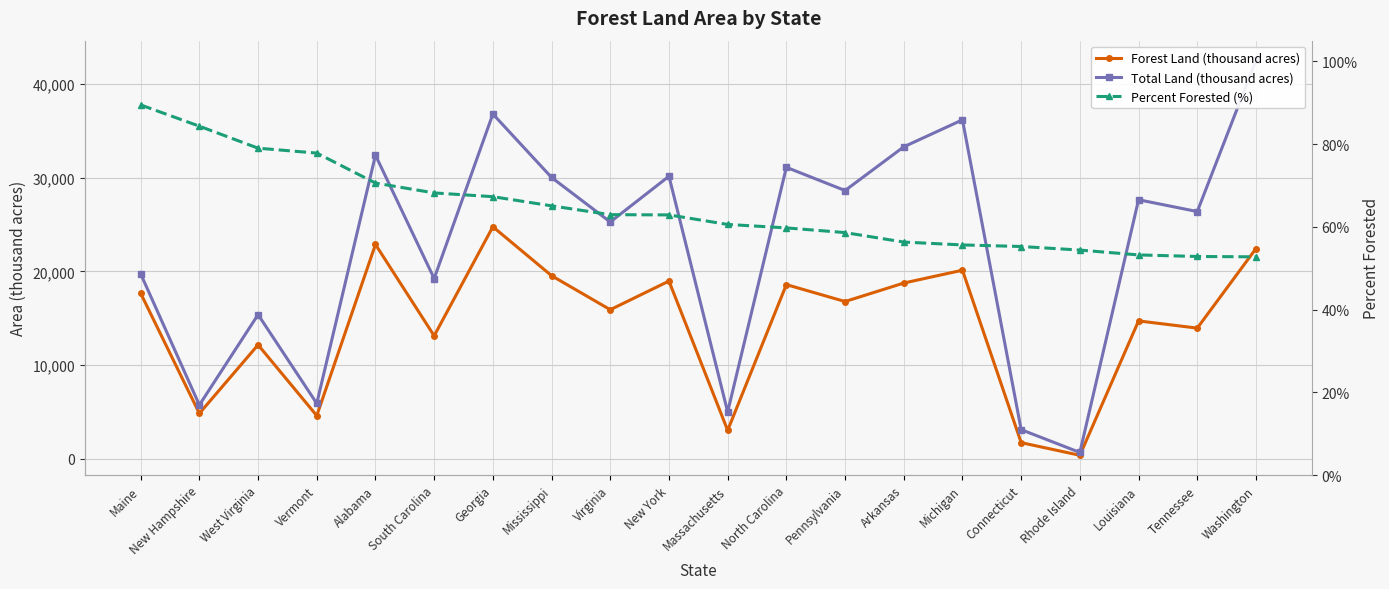

How many lines are shown in the chart?

3